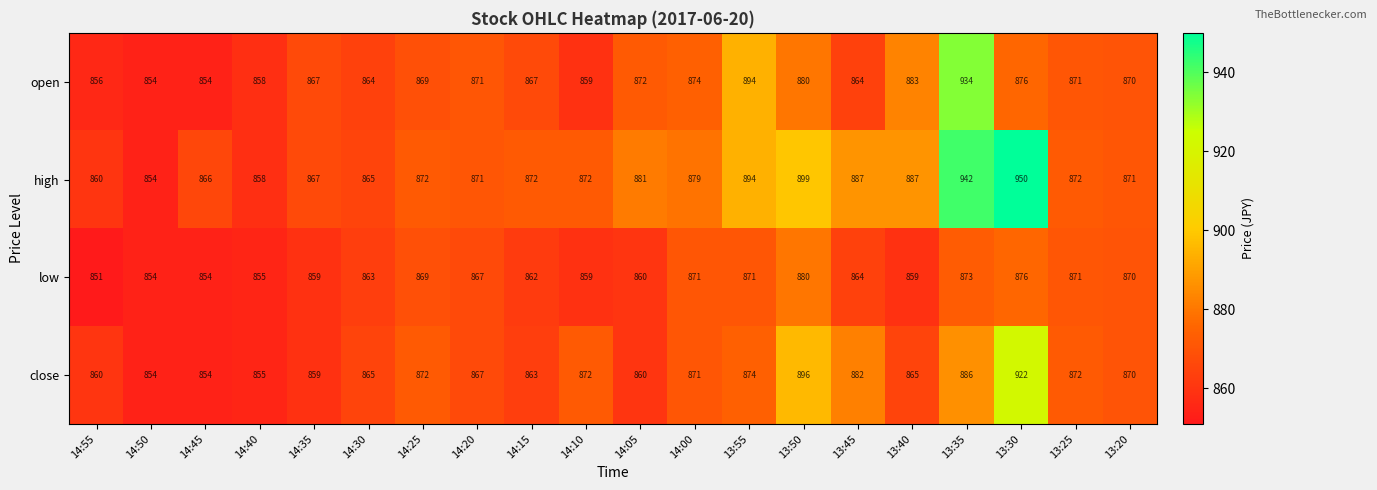

Where is open nearest to the value 894?

13:55